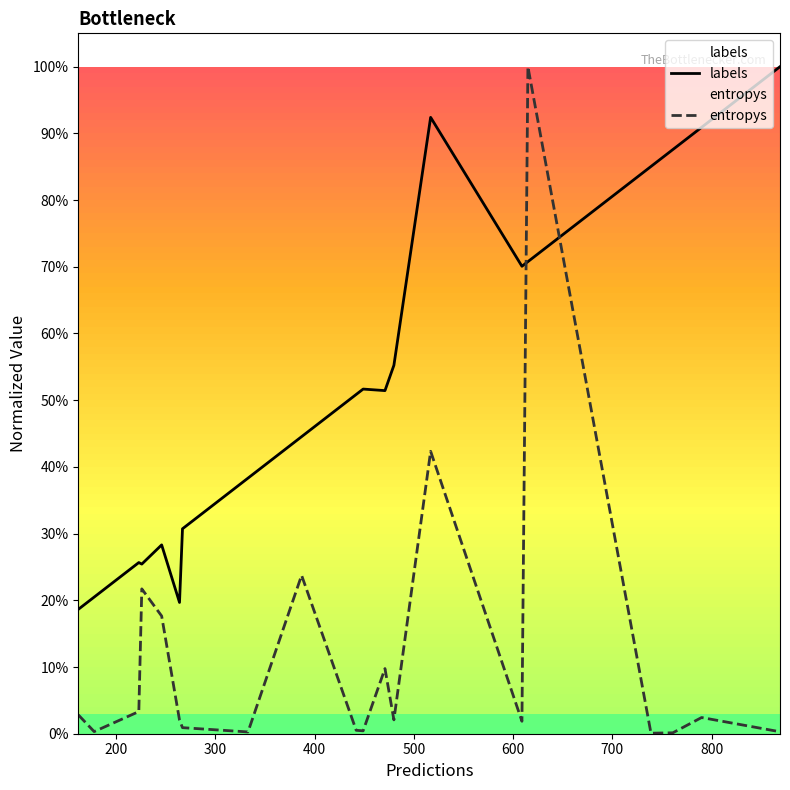

Reading left to right, what are all the values shown in this chart?

labels: 0.2	0.2	0.3	0.3	0.3	0.2	0.3	0.4	0.4	0.5	0.5	0.5	0.6	0.9	0.7	0.7	0.9	0.9	0.9	1.0
entropys: 0.0	0.0	0.0	0.2	0.2	0.0	0.0	0.0	0.2	0.0	0.0	0.1	0.0	0.4	0.0	1.0	0.0	0.0	0.0	0.0